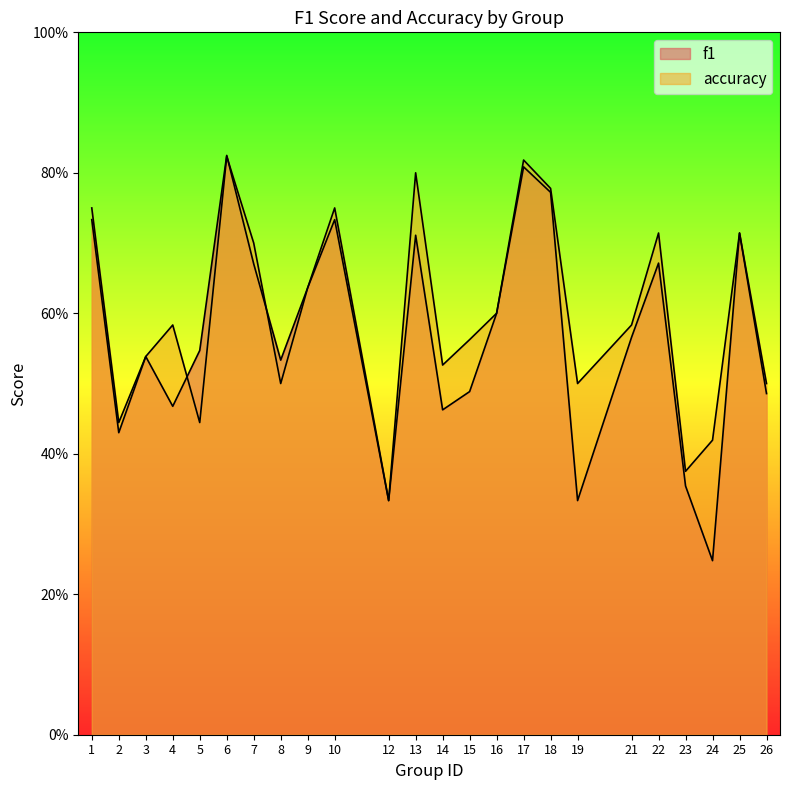

What are all the series names shown in the legend?

f1, accuracy